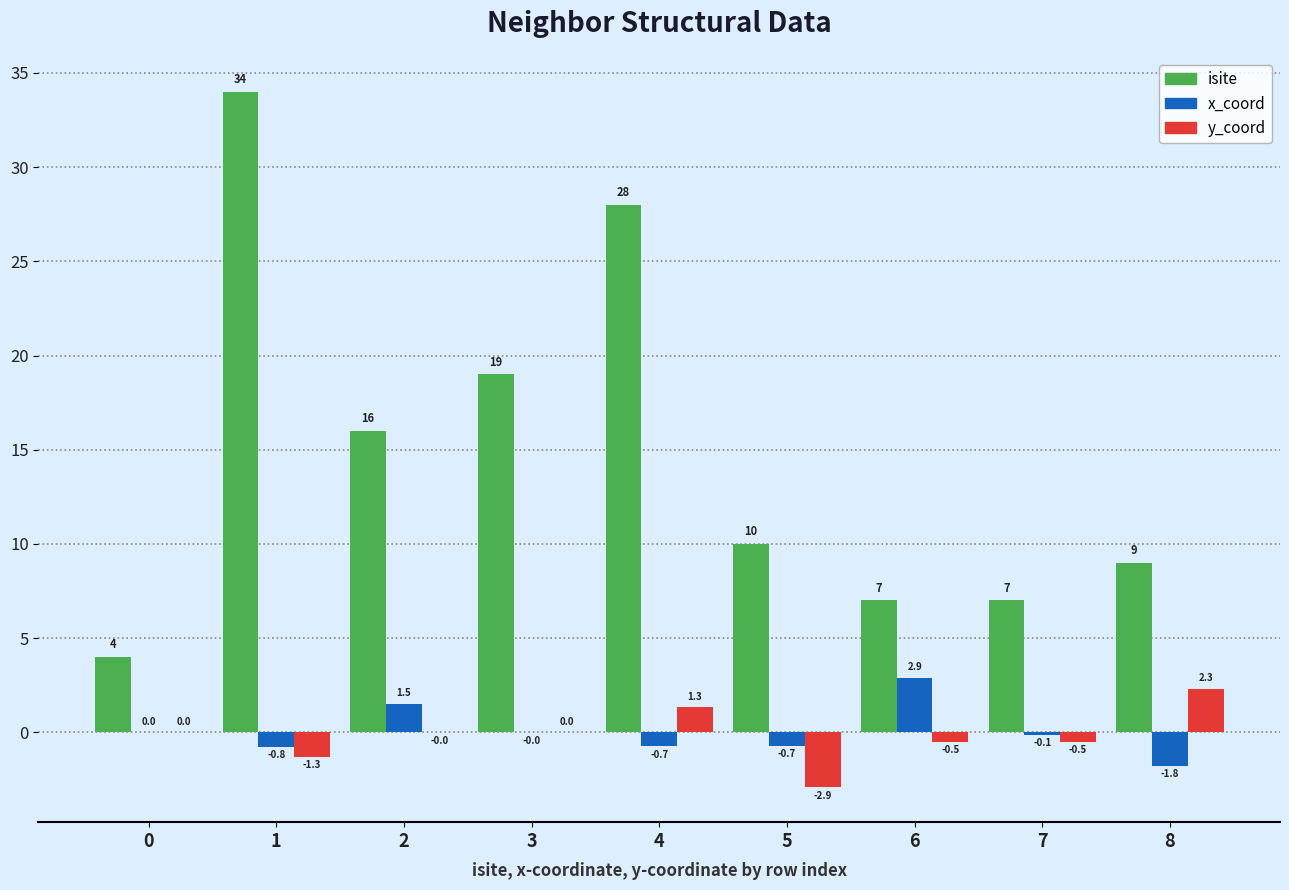

What is the sum of all y_coord values?

-1.6